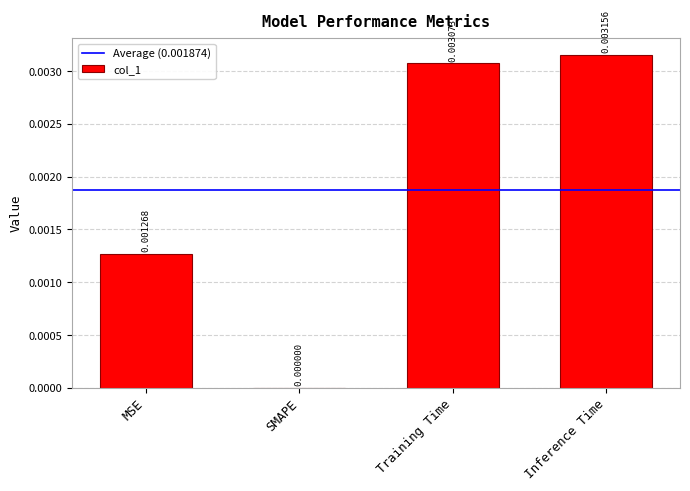

Are the bars grouped side by side (vs. stacked)?

No